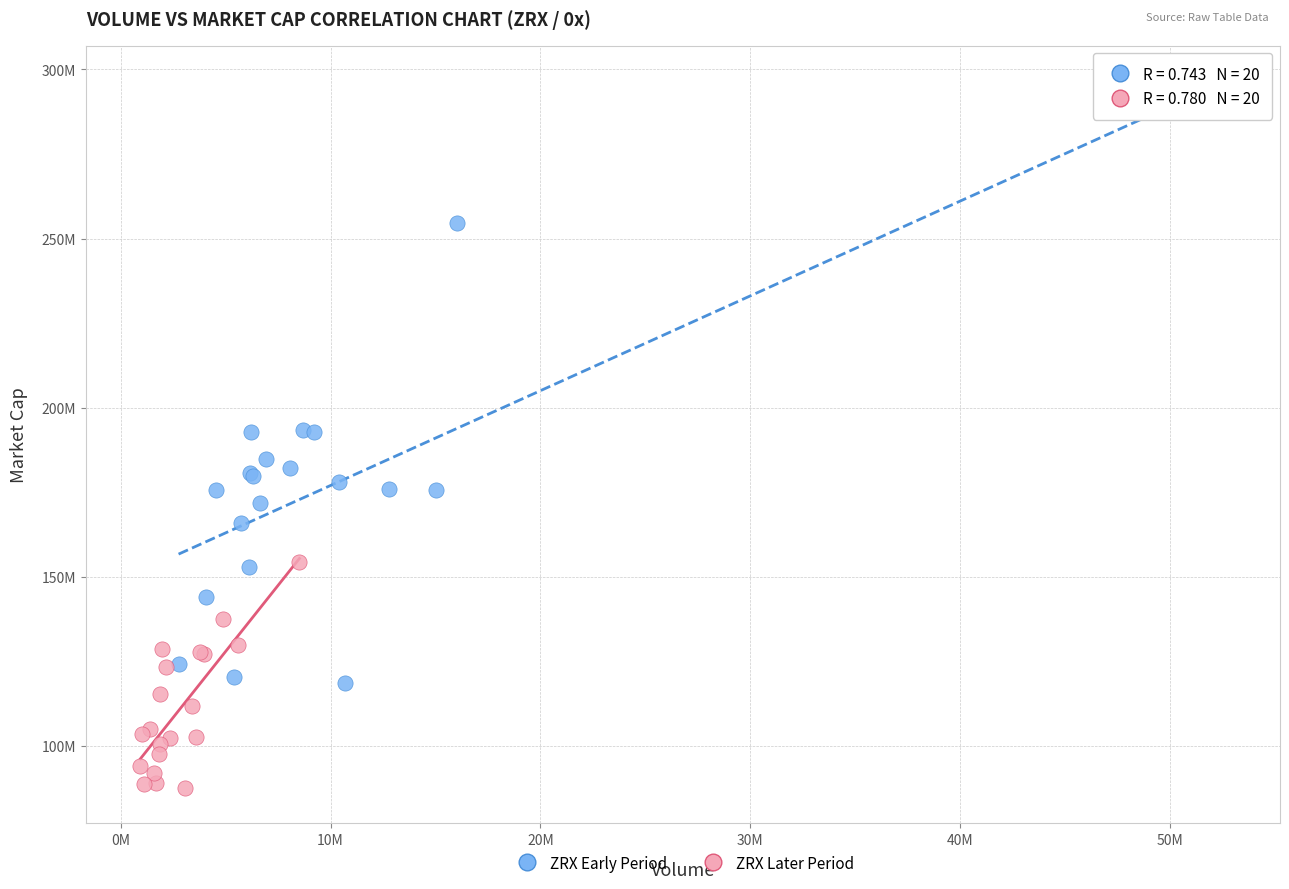

What are all the series names shown in the legend?

ZRX Early Period, ZRX Later Period